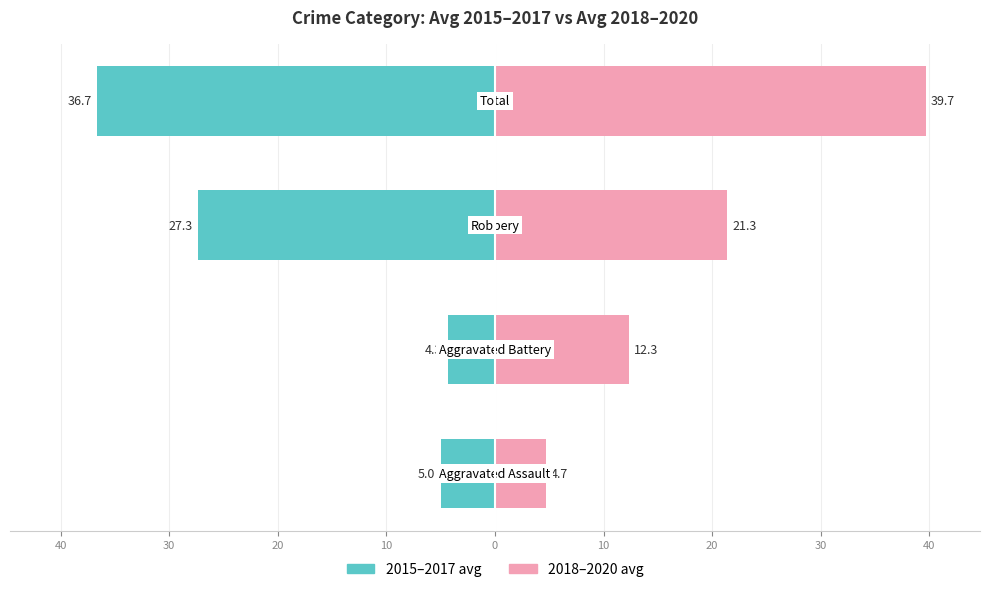

How many groups of bars are there?

4